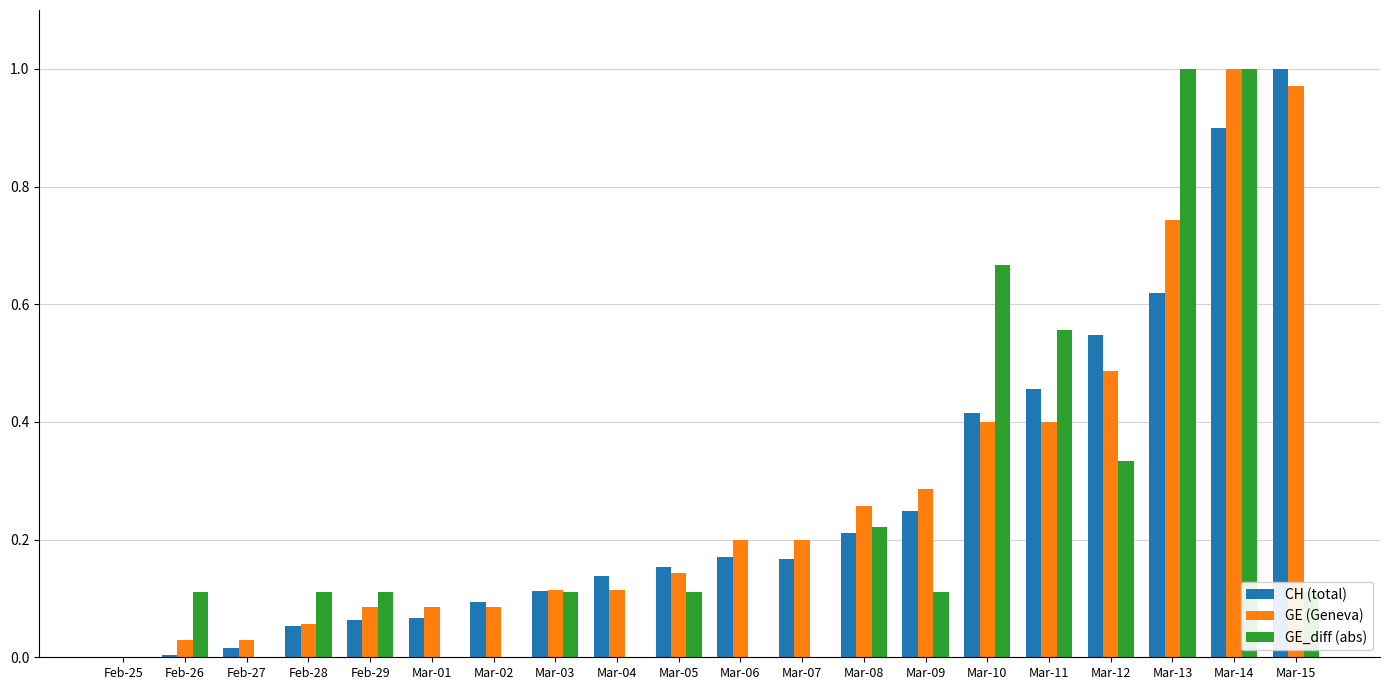

At which category is the sum across all series the highest?

Mar-14